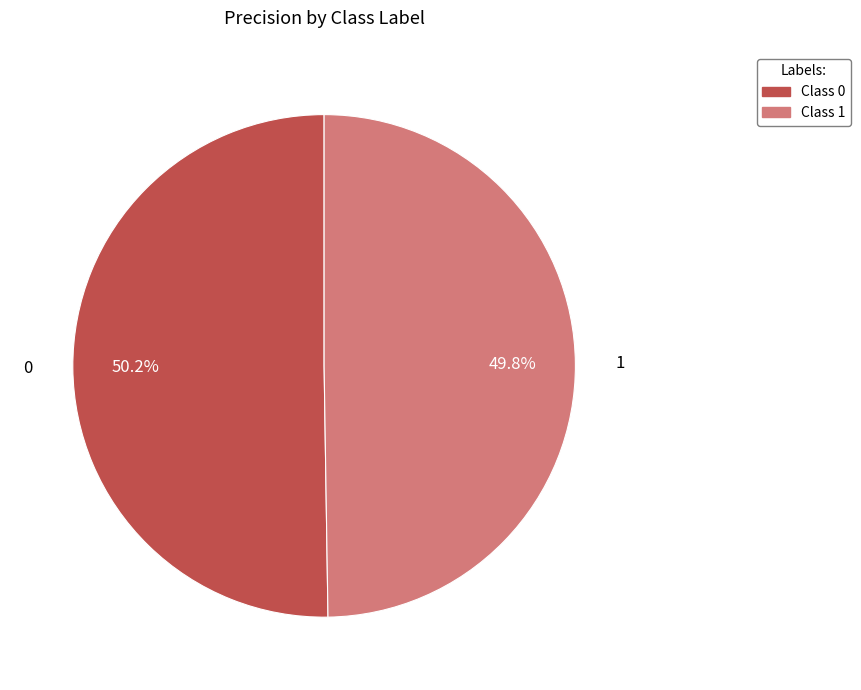

Does any single category account for the majority?

Yes